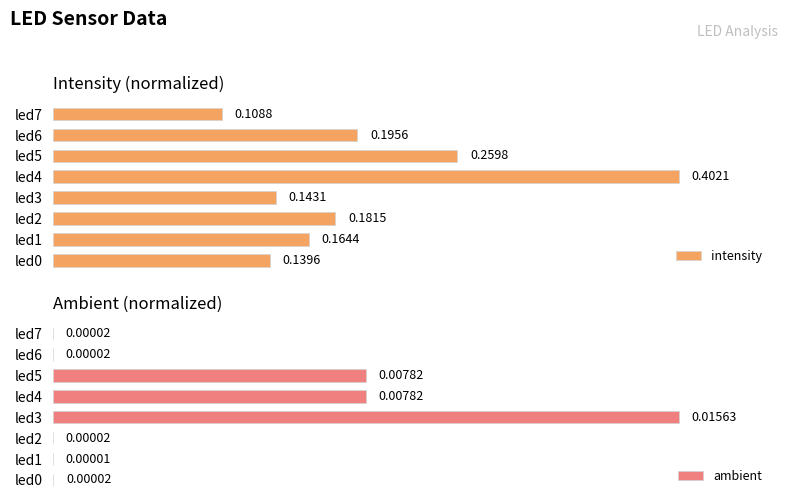

Count the number of categories in the chart.

8